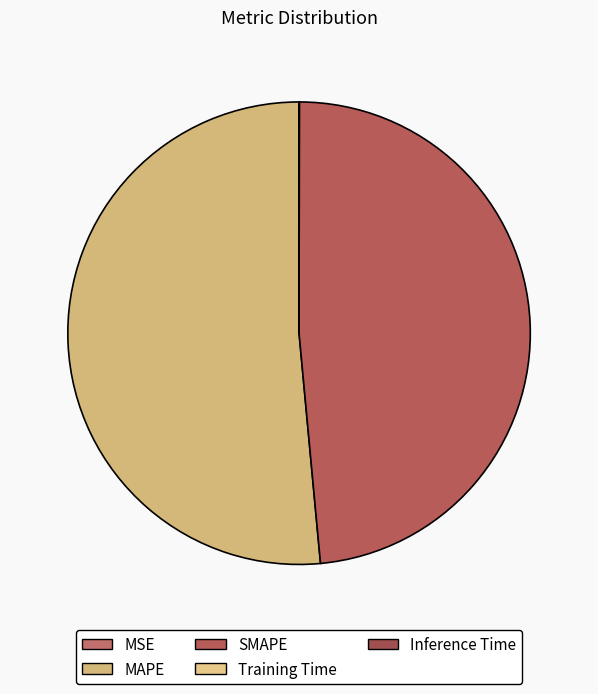

To the nearest percent, what percentage of the pie is SMAPE?

49%